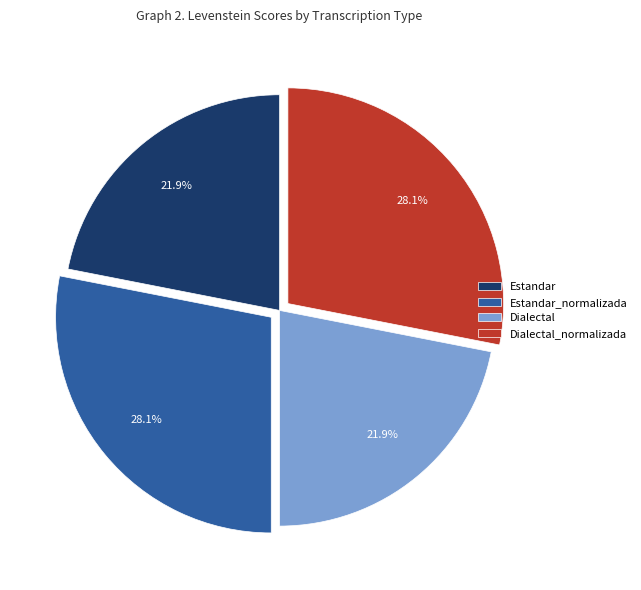

How many slices are in this pie chart?

4